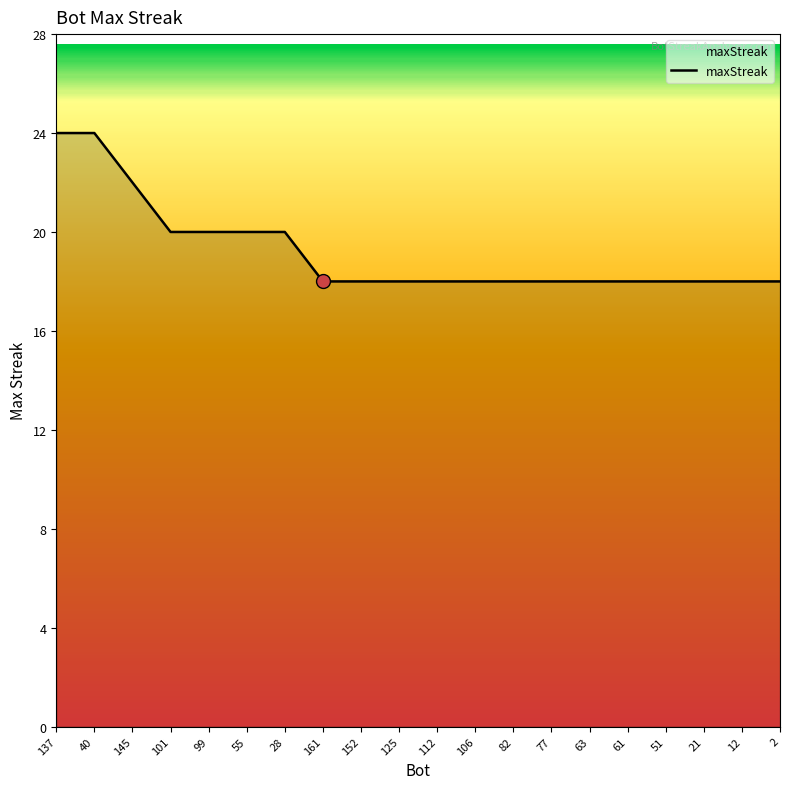

How many lines are shown in the chart?

1